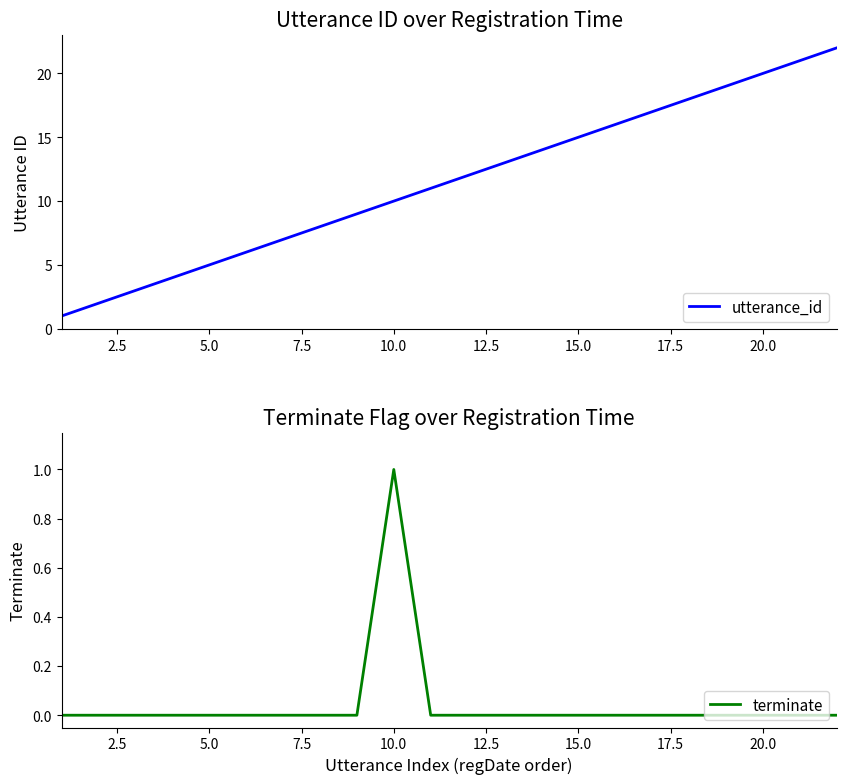

Which series has the largest range (max minus min)?

utterance_id